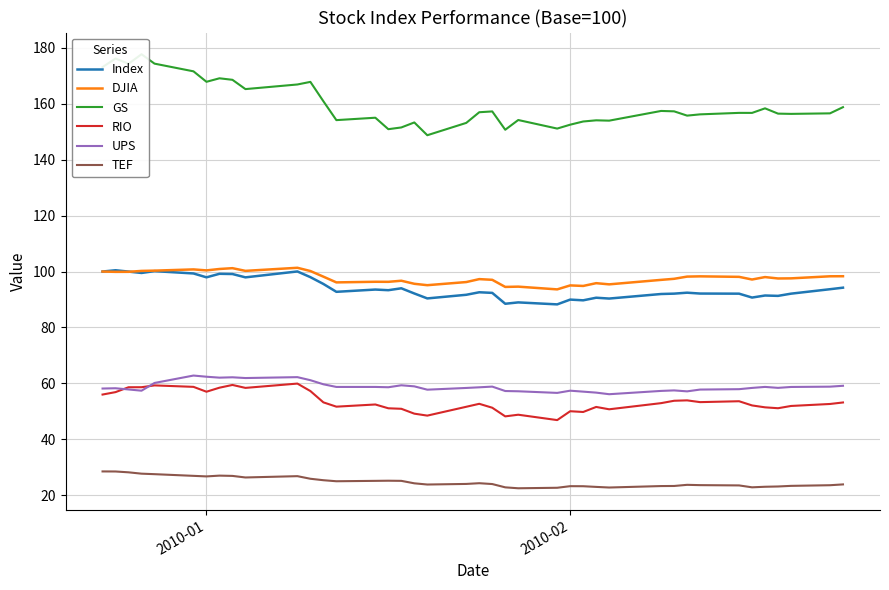

True or false: RIO and TEF cross at least once.

False